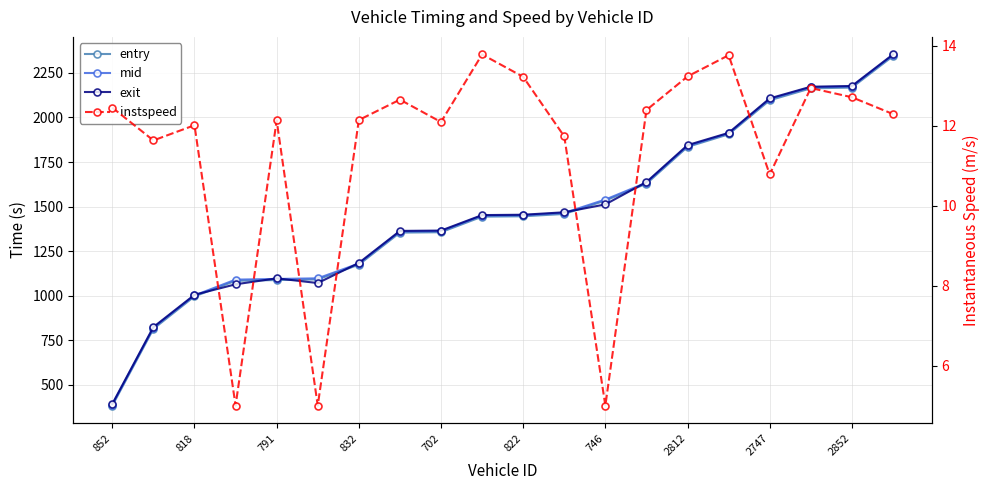

Which series has the largest total across all categories?

mid